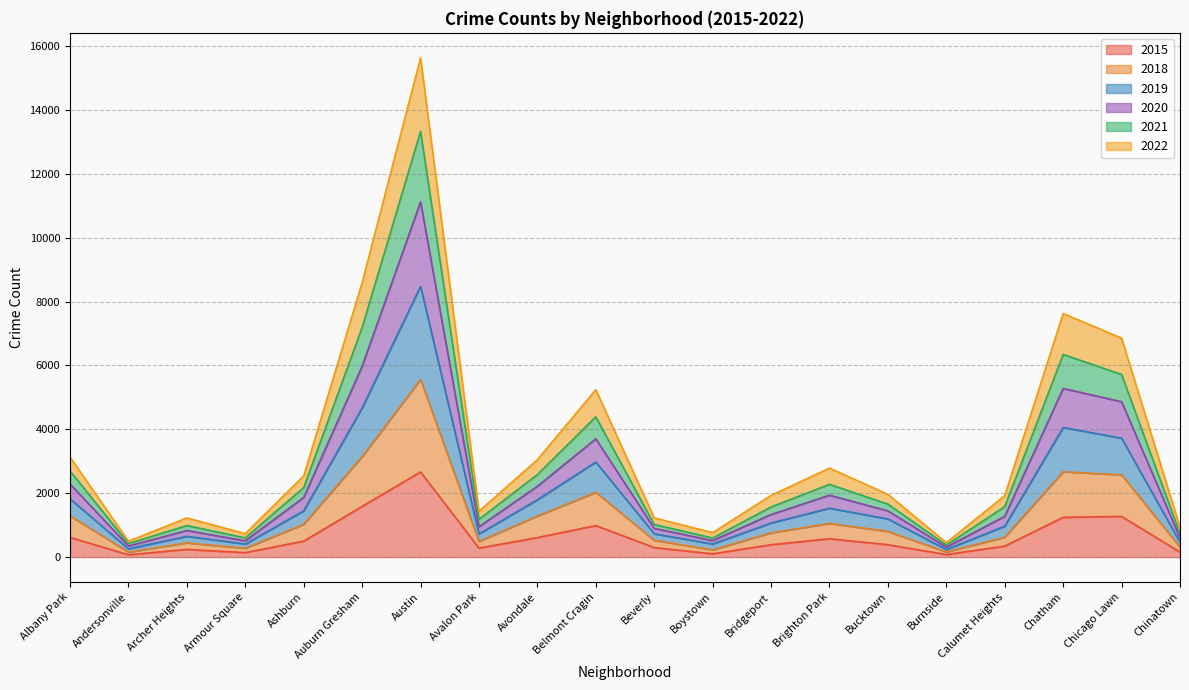

At which category is the sum across all series the highest?

Austin